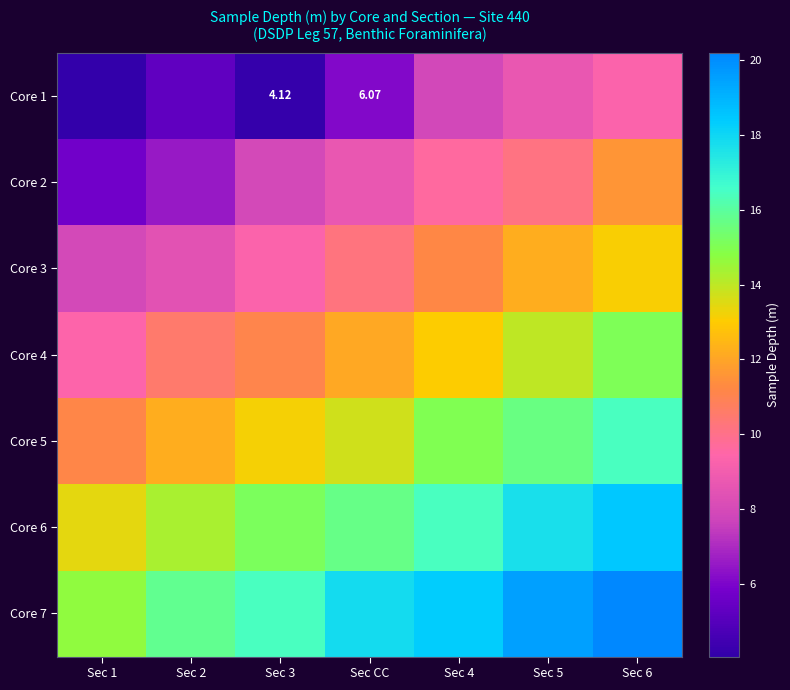

Rank the series by their average value, from lowest to highest.

Core 1, Core 2, Core 3, Core 4, Core 5, Core 6, Core 7